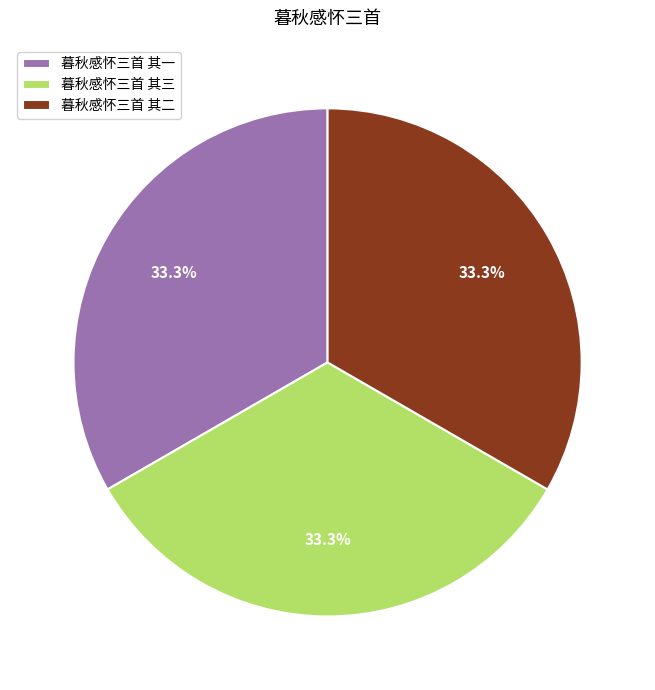

To the nearest percent, what portion does 暮秋感怀三首 其一 represent?

33%